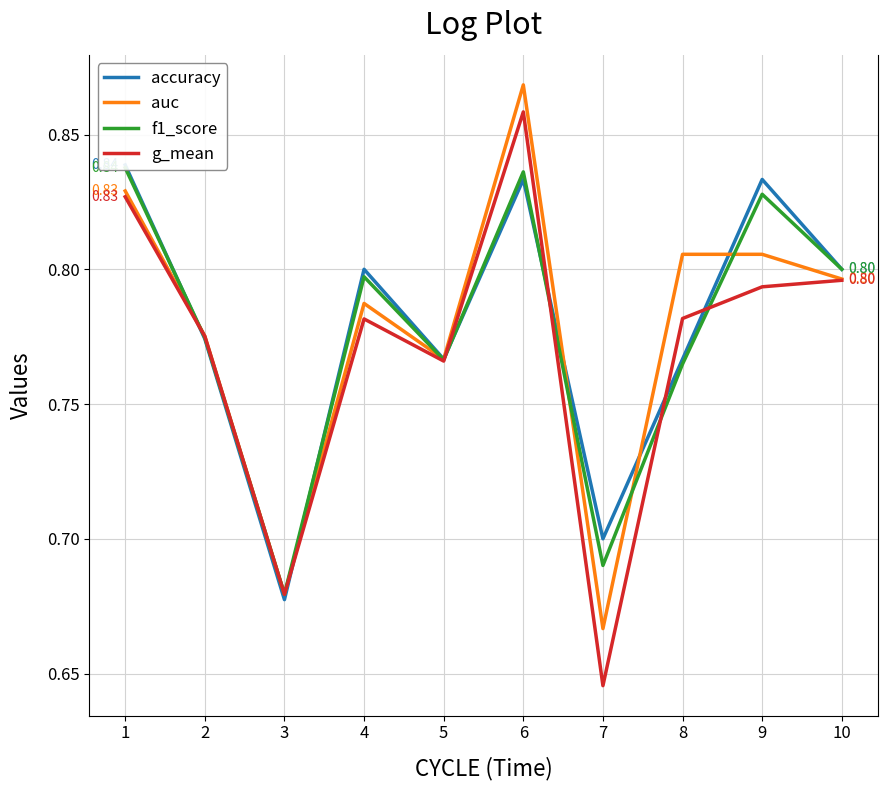

Does the chart display data point markers on the line(s)?

No